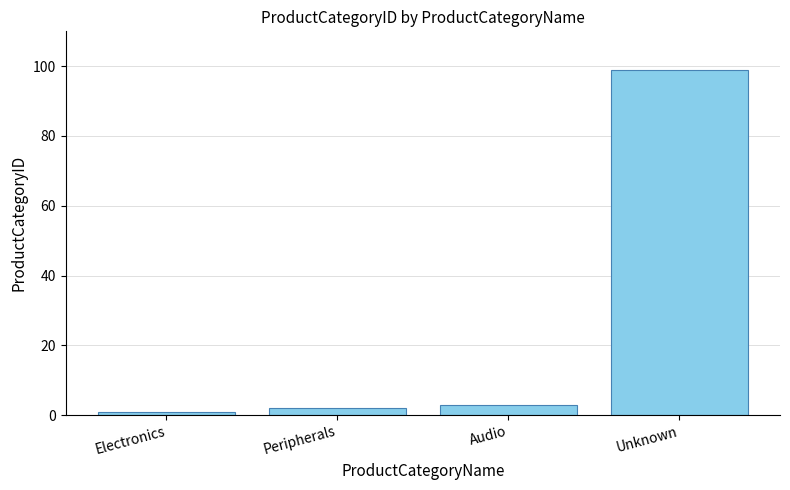

What is the label of the 3rd bar from the left?

Audio